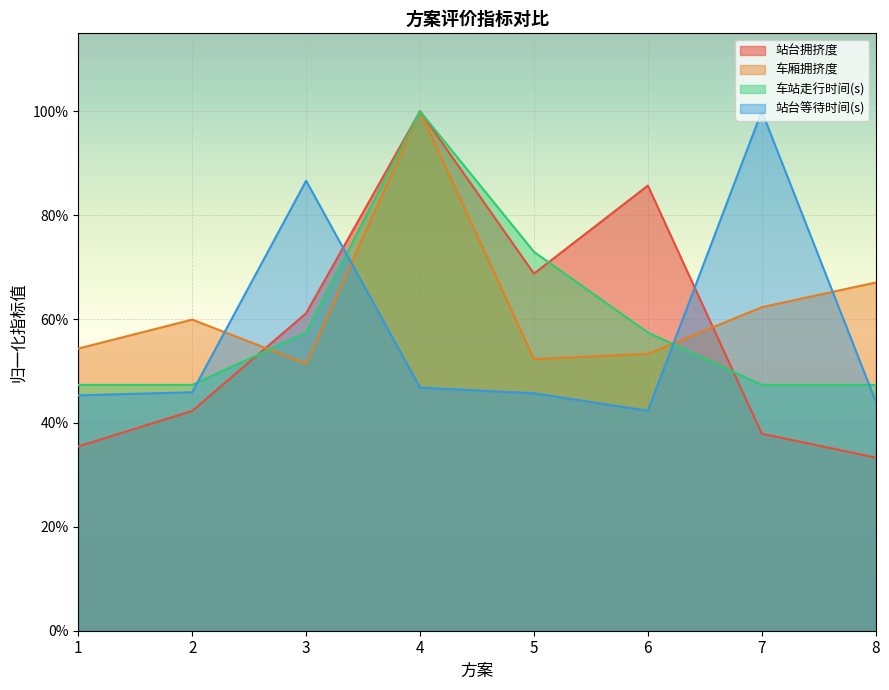

Reading right to left, what are all the values shown in this chart?

站台拥挤度: 0.3	0.4	0.9	0.7	1.0	0.6	0.4	0.4
车厢拥挤度: 0.7	0.6	0.5	0.5	1.0	0.5	0.6	0.5
车站走行时间(s): 0.5	0.5	0.6	0.7	1.0	0.6	0.5	0.5
站台等待时间(s): 0.4	1.0	0.4	0.5	0.5	0.9	0.5	0.5